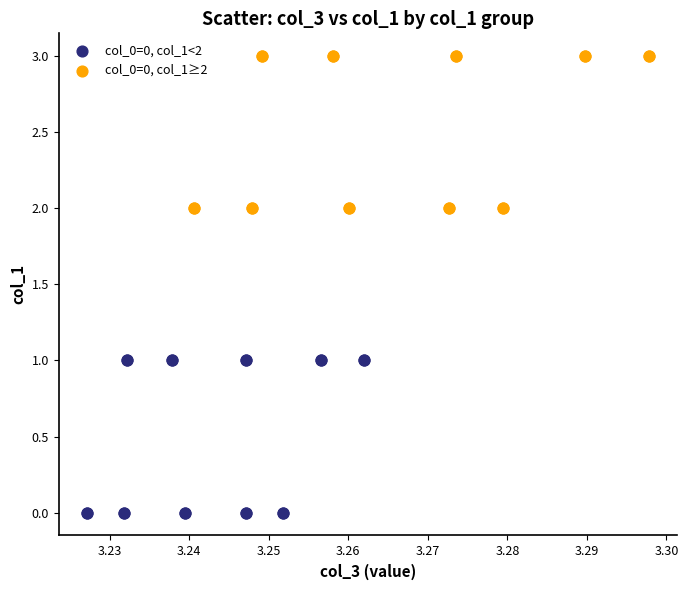

Which series reaches the maximum Y coordinate?

col_0=0, col_1≥2